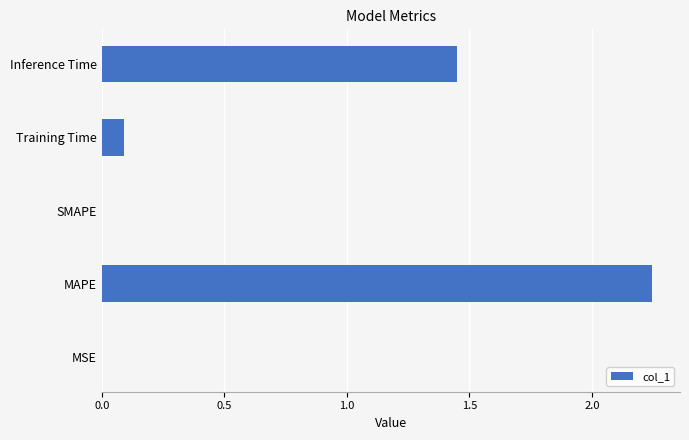

What is the average value?

0.8